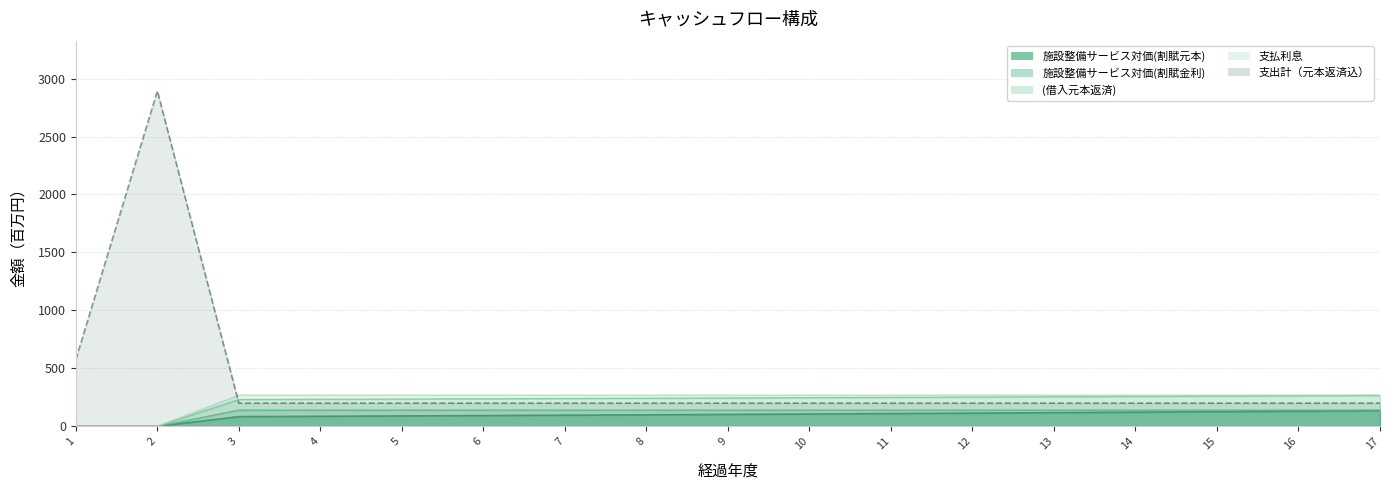

Which category has the lowest value across all series?

1